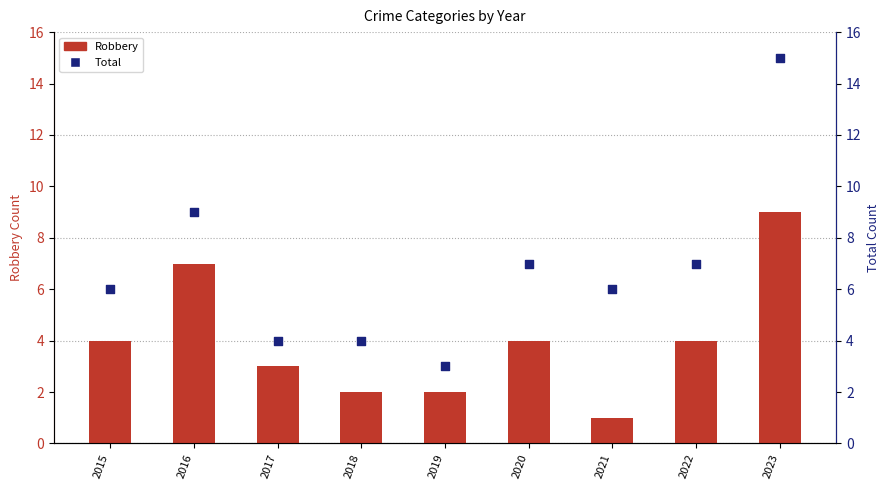

What is the total value across all series at 2018?

6